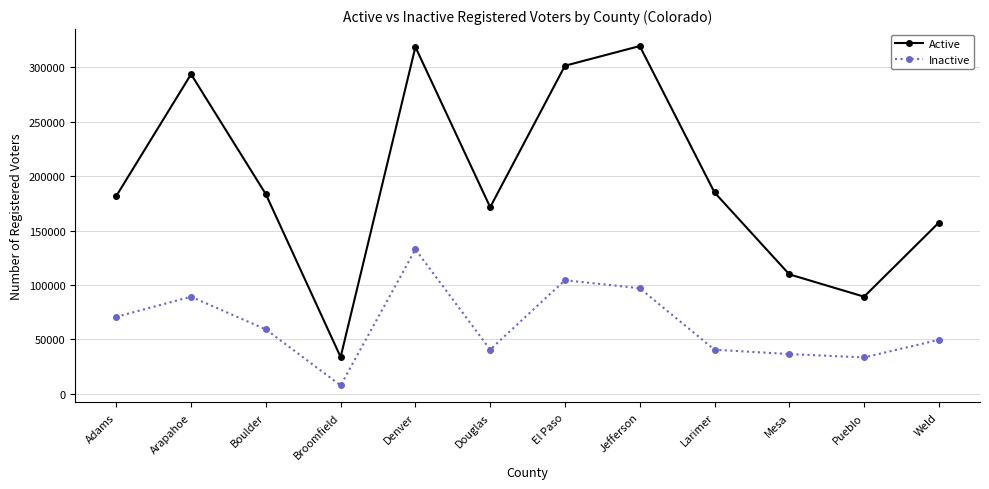

The value of Inactive at Weld is 49555. True or false?

True